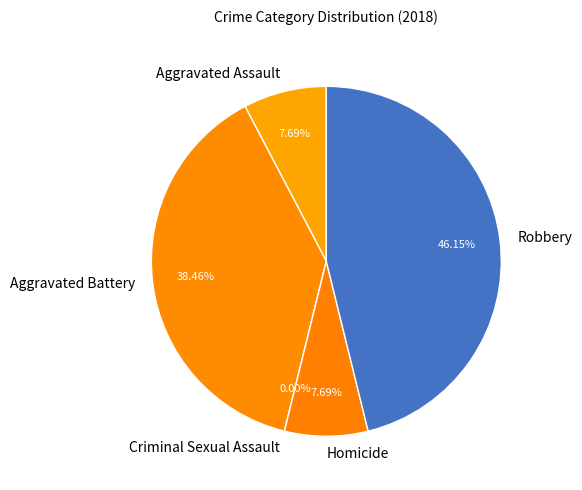

The Homicide slice represents 8% of the pie. True or false?

True